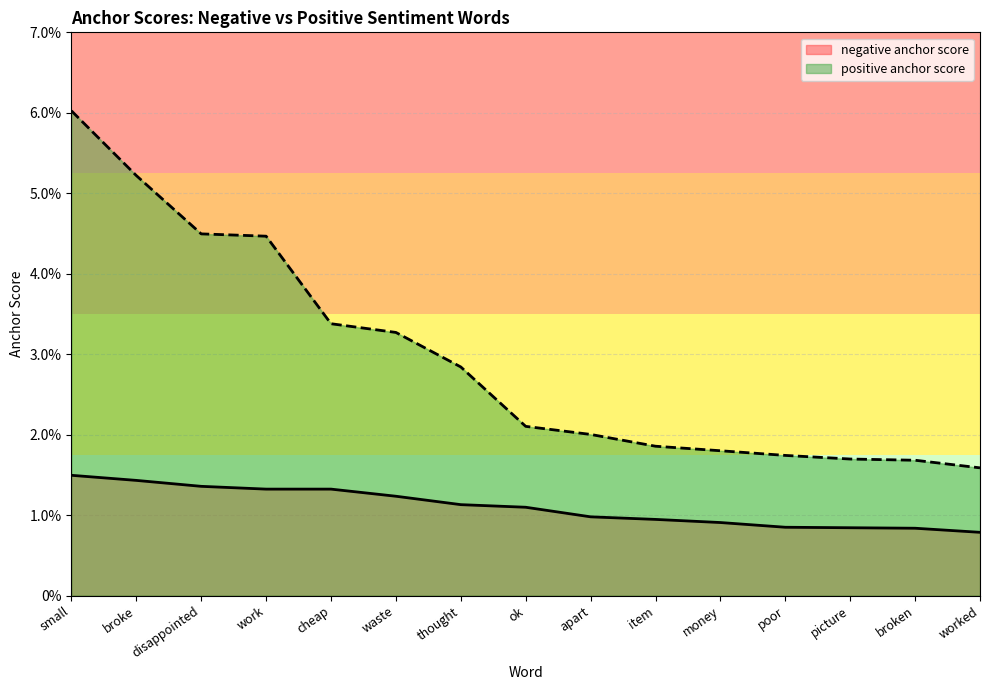

What position from the right is broke?

14